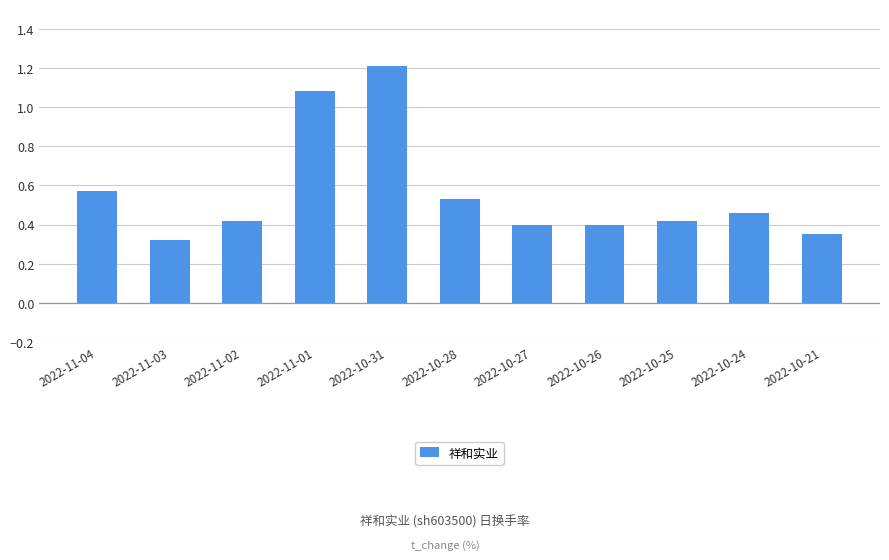

What is the label of the 3rd bar from the right?

2022-10-25